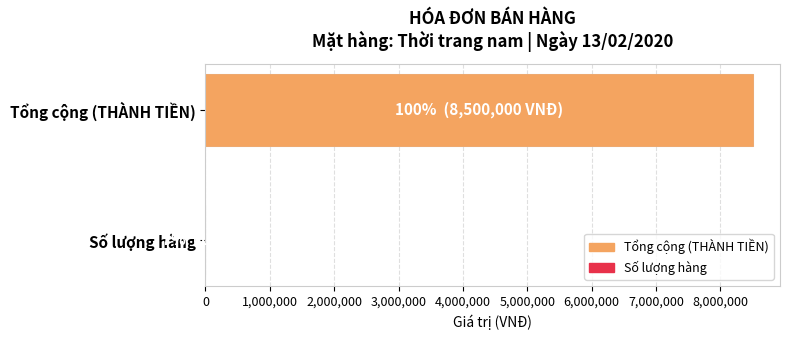

Does the chart contain any negative values?

No